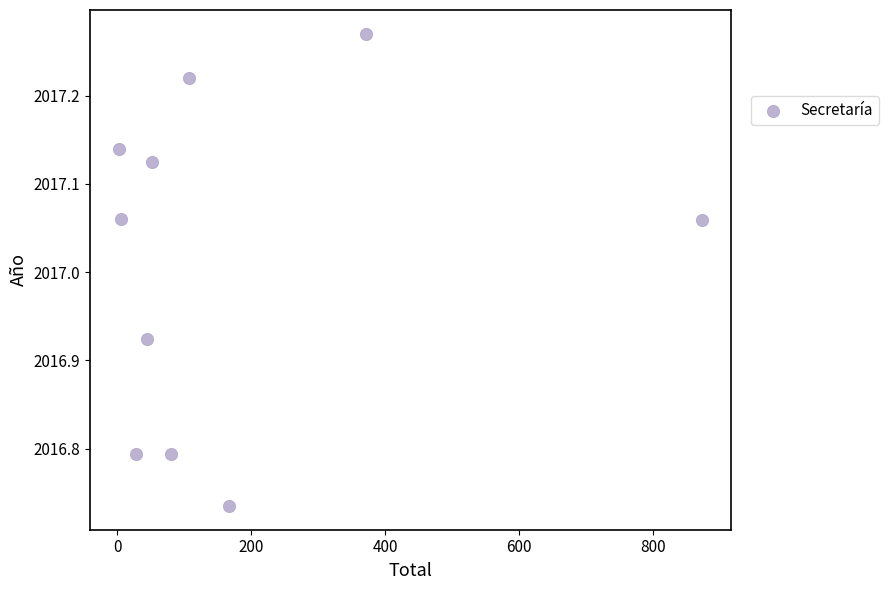

What is the range of Y values (max minus min)?

0.5